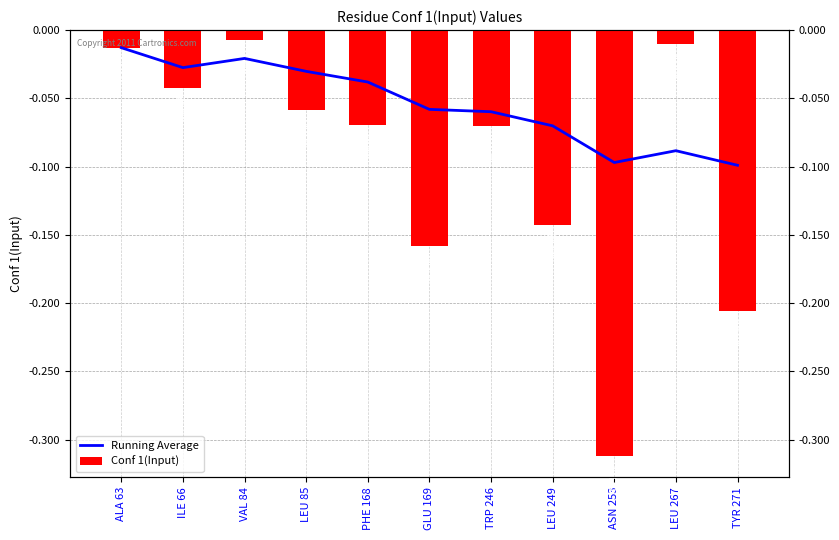

What is the minimum value shown in the chart?

-0.3